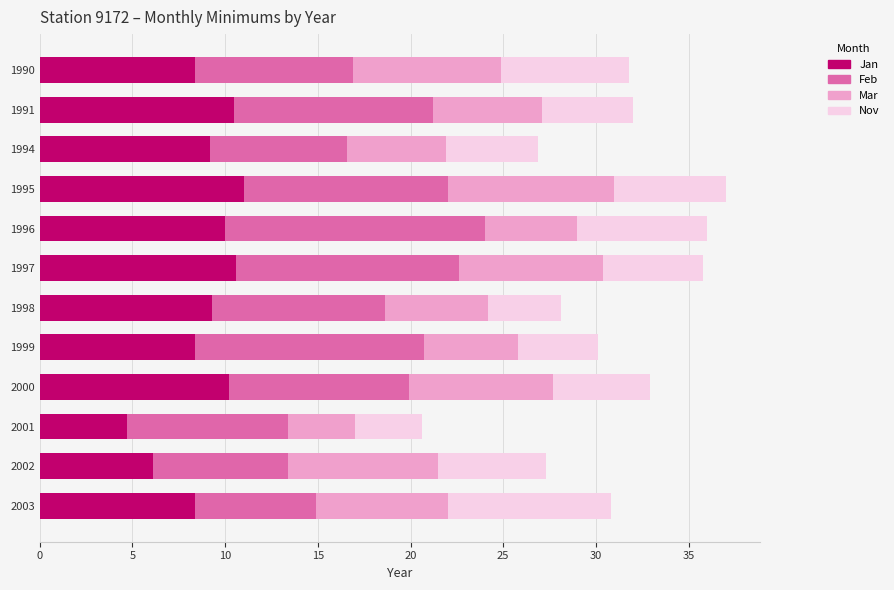

What is the total value across all series at 1995?

37.0